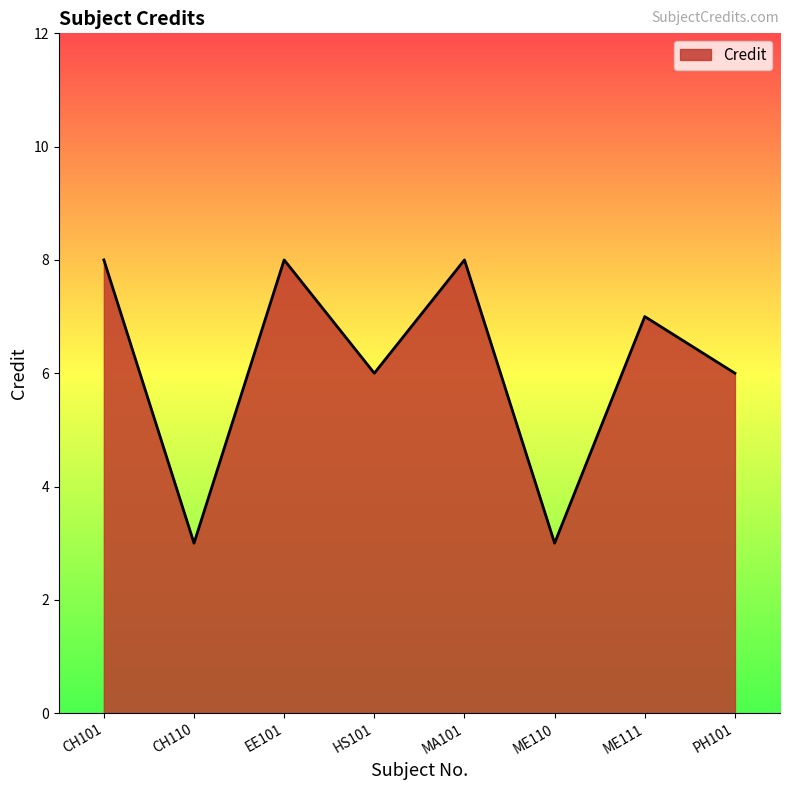

Count the number of categories in the chart.

8